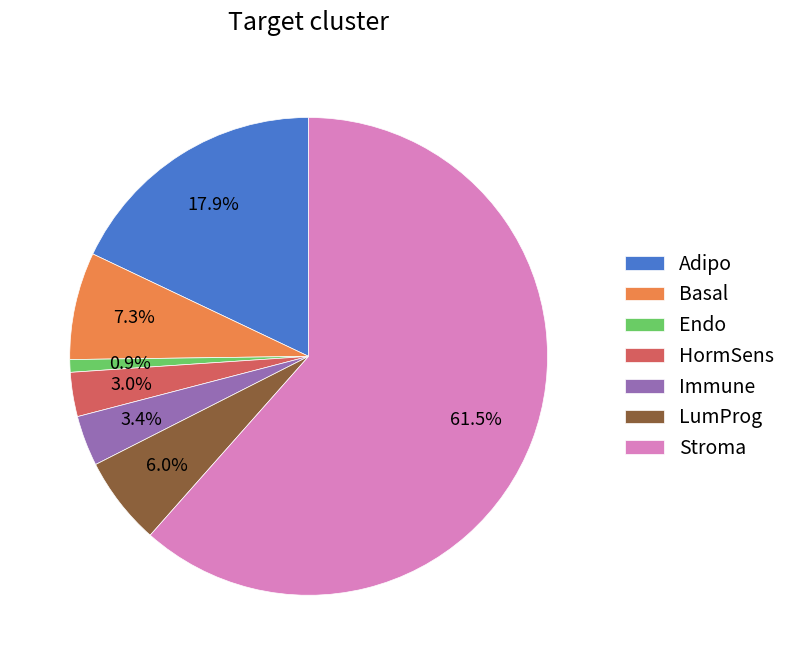

Is there any slice that represents more than half of the pie?

Yes